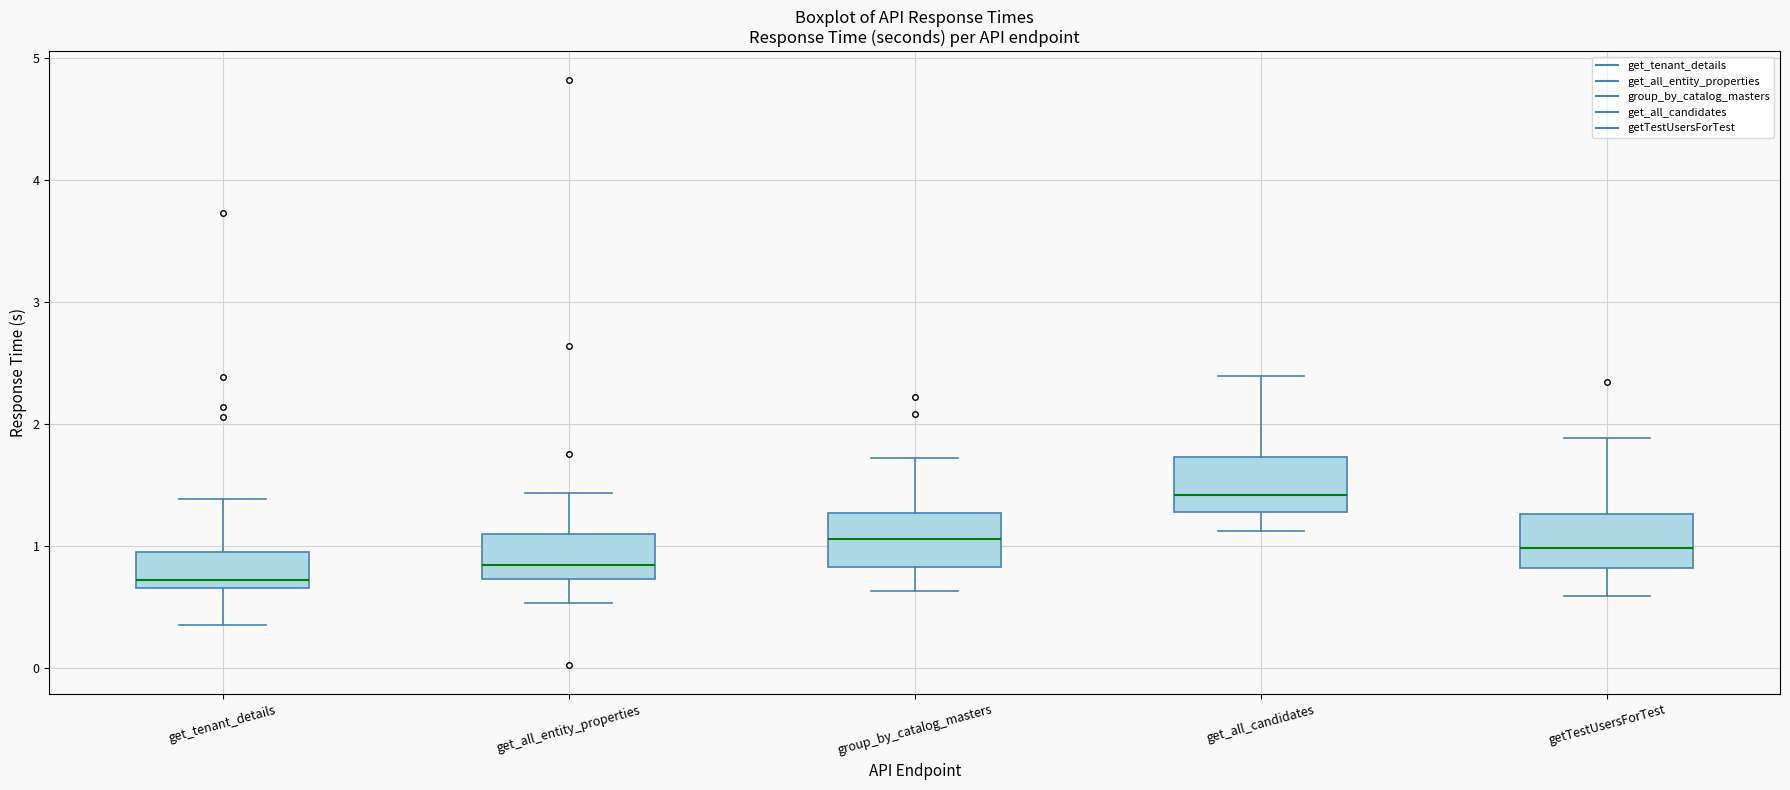

Reading left to right, read every box against the y-axis: the position of its median line, the range the box covers, and the ends of its whiskers. The values are not printed on the chart, so give them approximately, as read against the axis.

get_tenant_details: median 0.7 (just above the box's lower edge), box 0.7 to 1.0, whiskers 0.4 to 1.4
get_all_entity_properties: median 0.8, box 0.7 to 1.1, whiskers 0.5 to 1.4
group_by_catalog_masters: median 1.1, box 0.8 to 1.3, whiskers 0.6 to 1.7
get_all_candidates: median 1.4, box 1.3 to 1.7, whiskers 1.1 to 2.4
getTestUsersForTest: median 1.0, box 0.8 to 1.3, whiskers 0.6 to 1.9